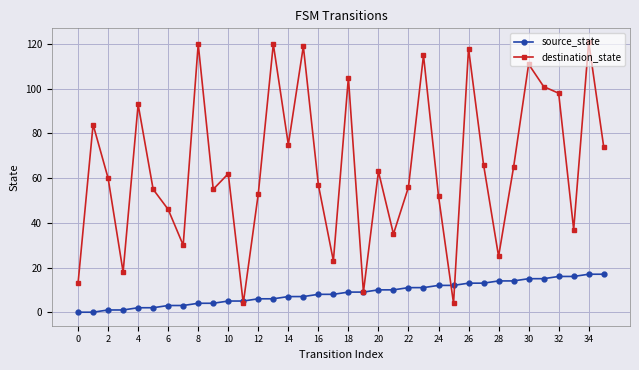

What is the sum of all destination_state values?

2342